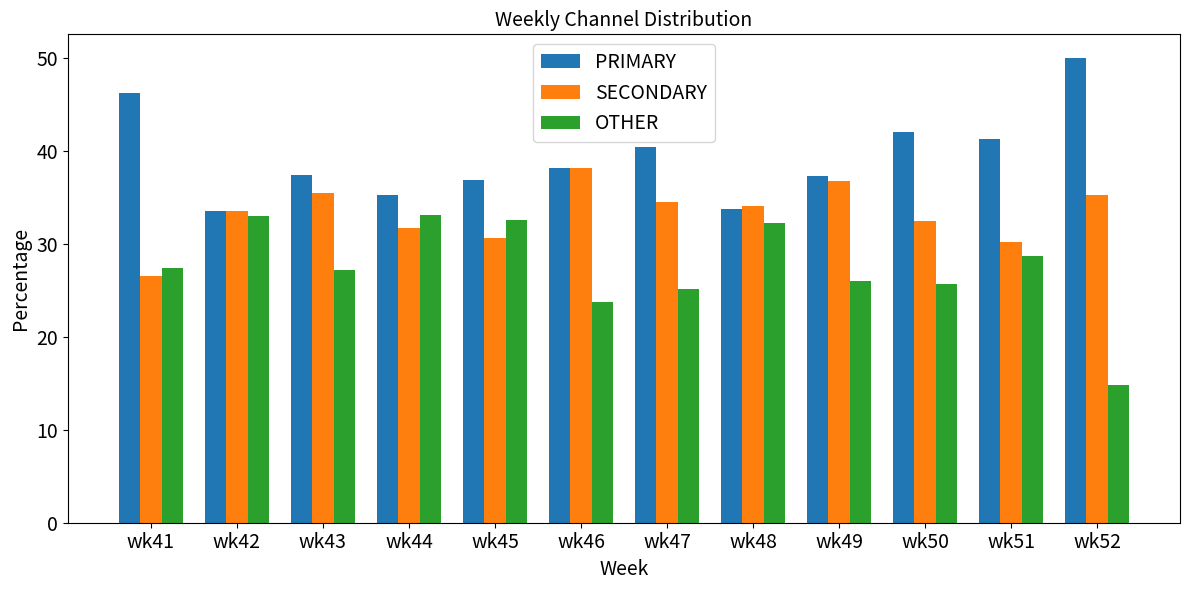

How many bars are there in each group?

3